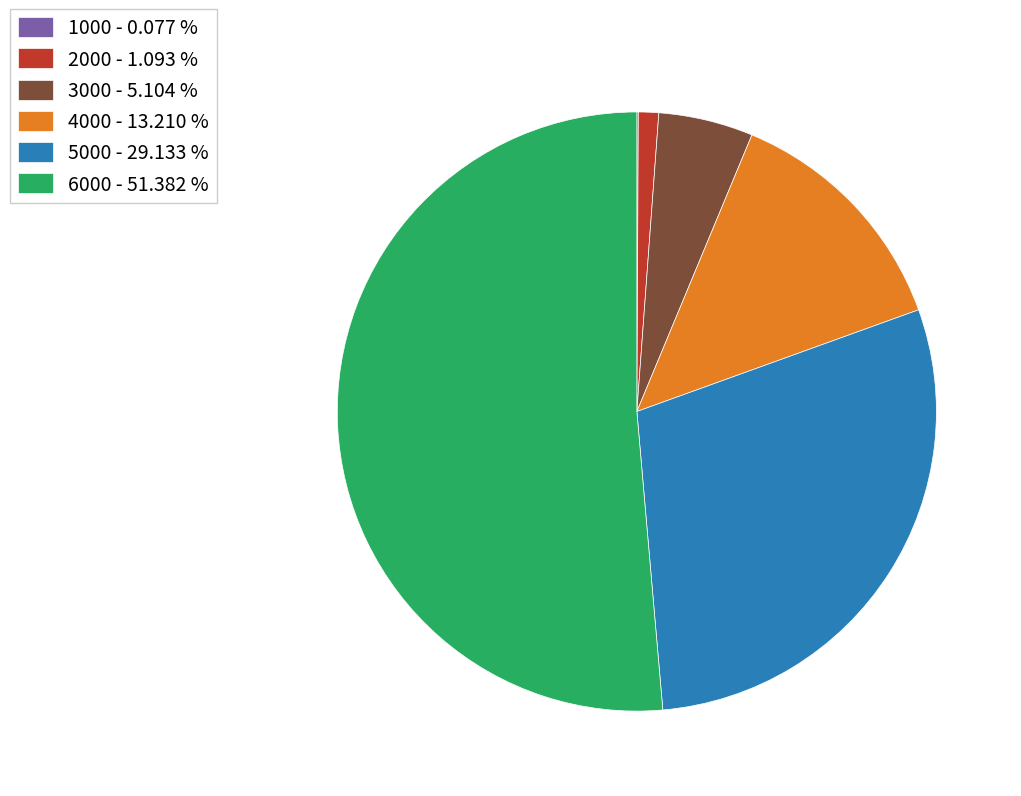

Between 2000 - 1.093 % and 3000 - 5.104 %, which is larger?

3000 - 5.104 %